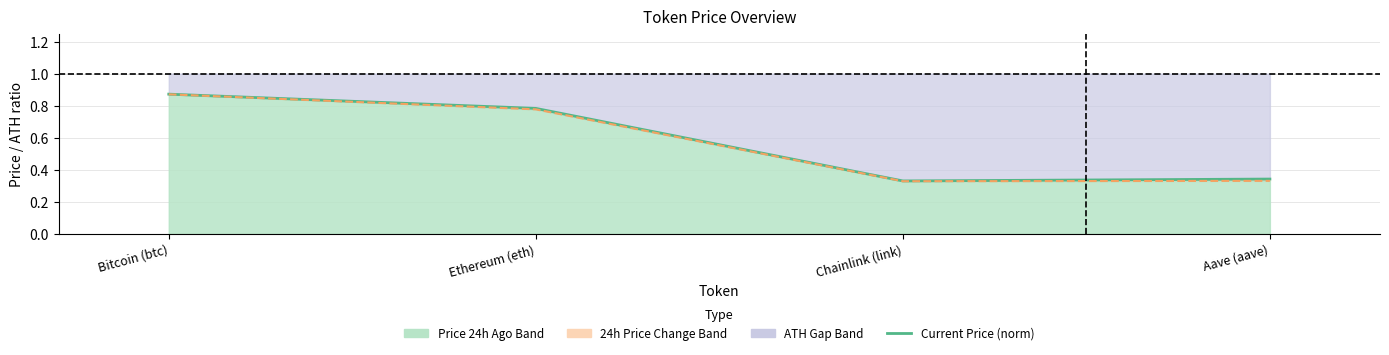

What is the label of the 1st point from the right?

Aave (aave)